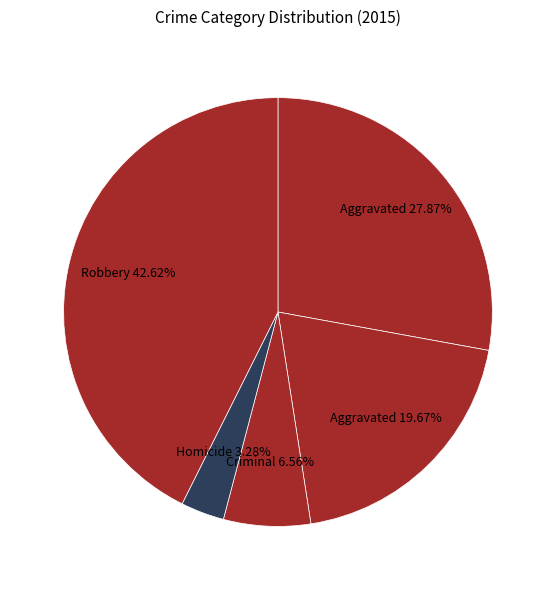

How many slices are in this pie chart?

5